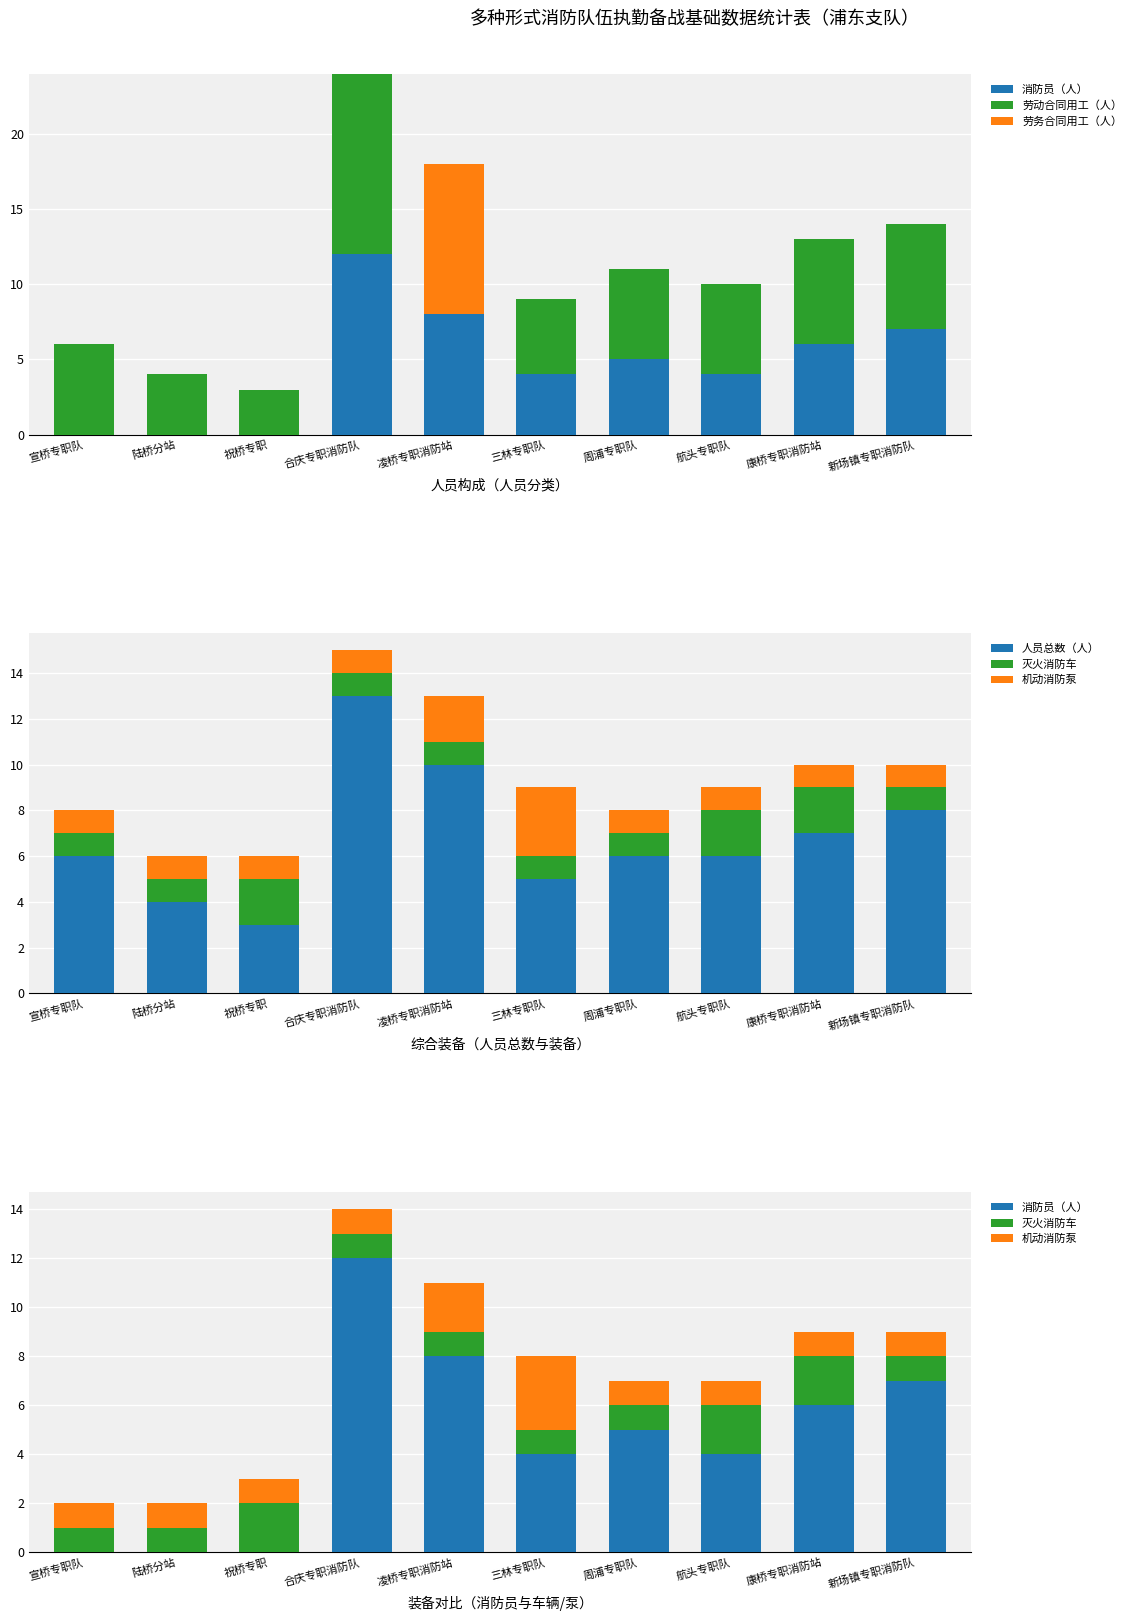

The value of 灭火消防车 at 祝桥专职 is 3. True or false?

False